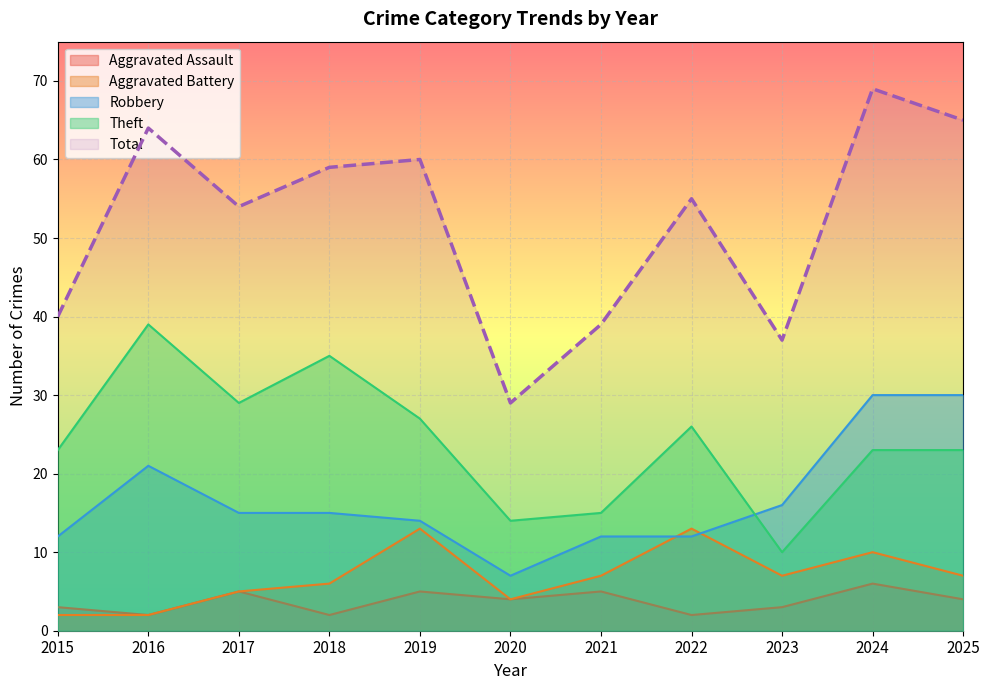

True or false: Aggravated Assault has more than 2 points higher than both neighbors.

True